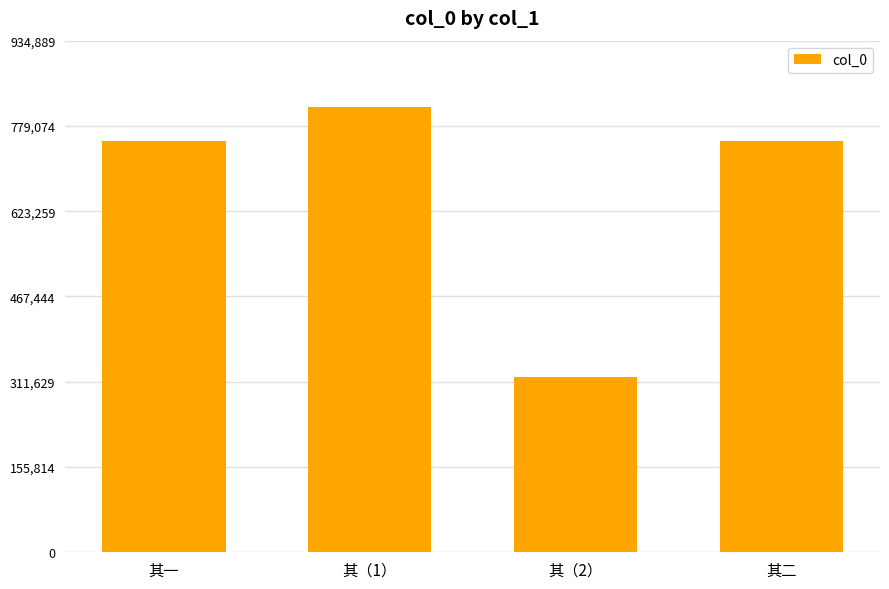

How many categories are shown in the chart?

4